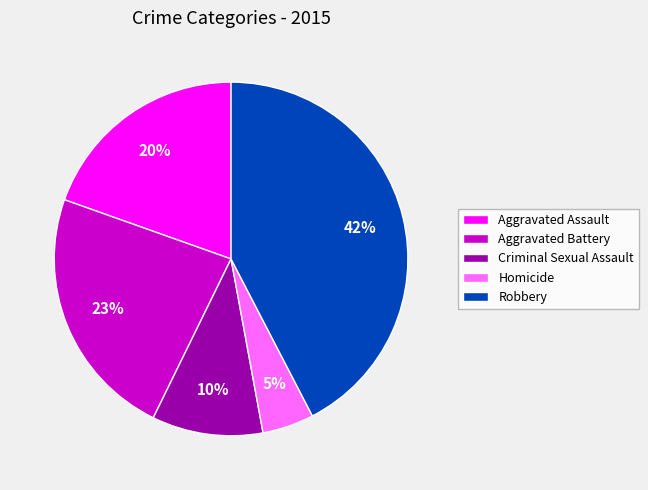

Which slice is the largest?

Robbery